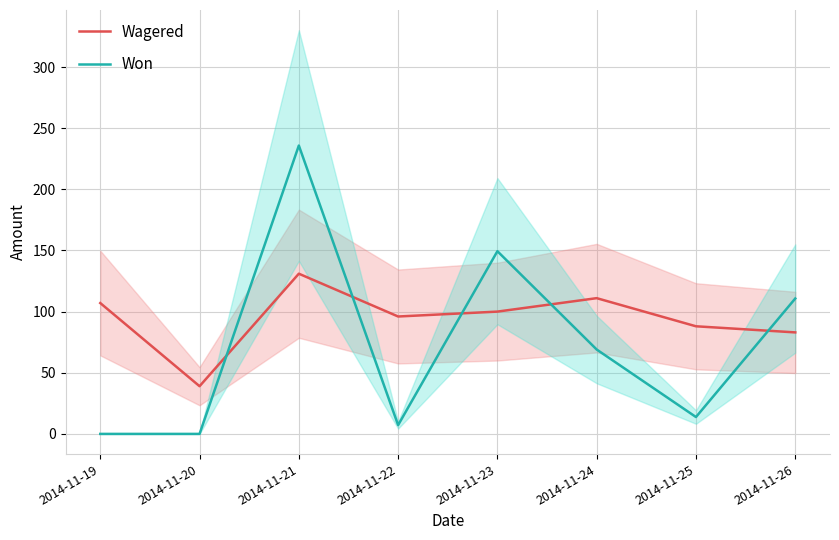

How many series are shown in this chart?

2